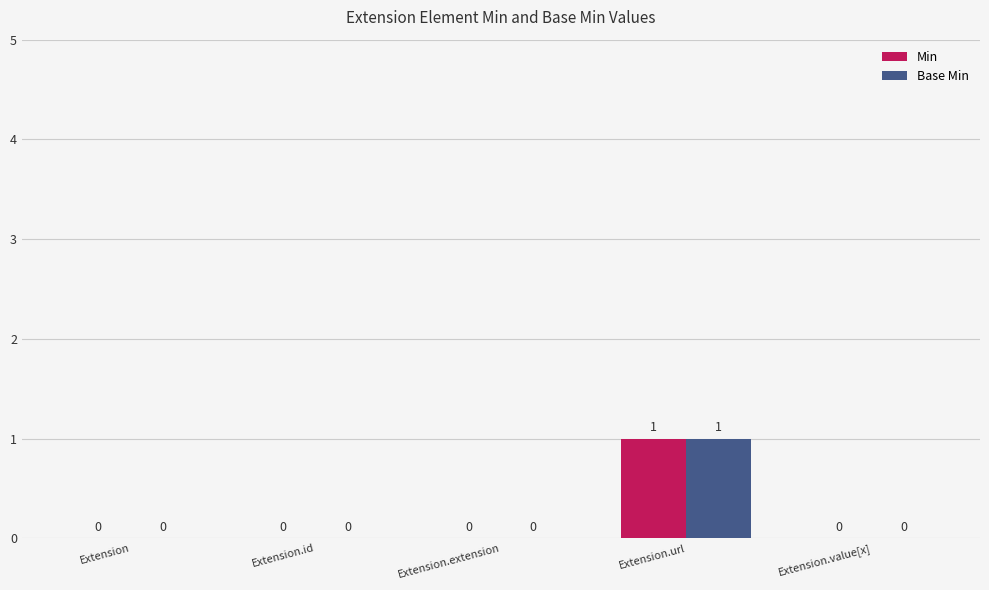

Which category has the highest value across all series?

Extension.url